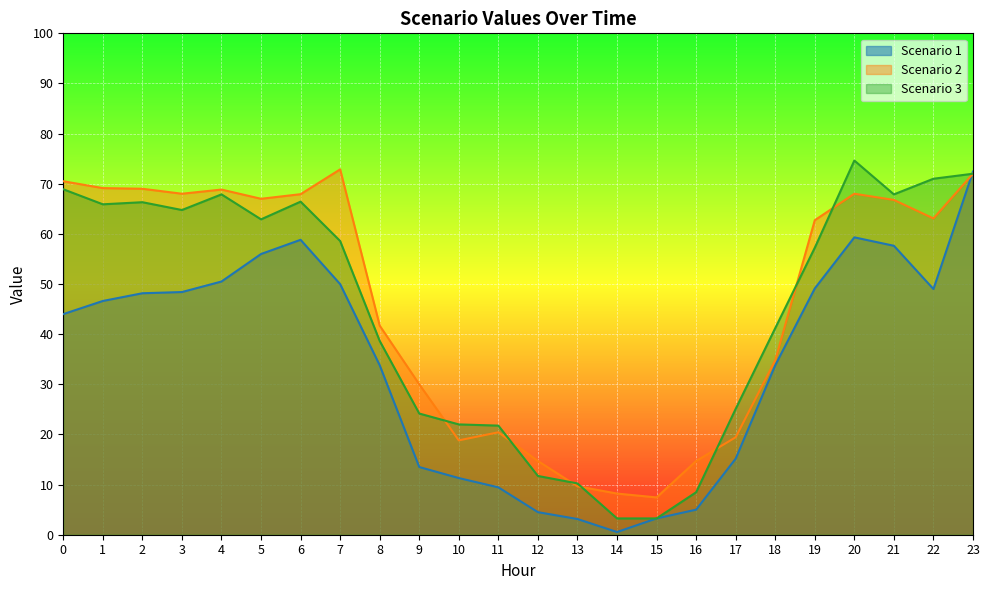

True or false: Scenario 2 and Scenario 3 intersect in this chart.

True